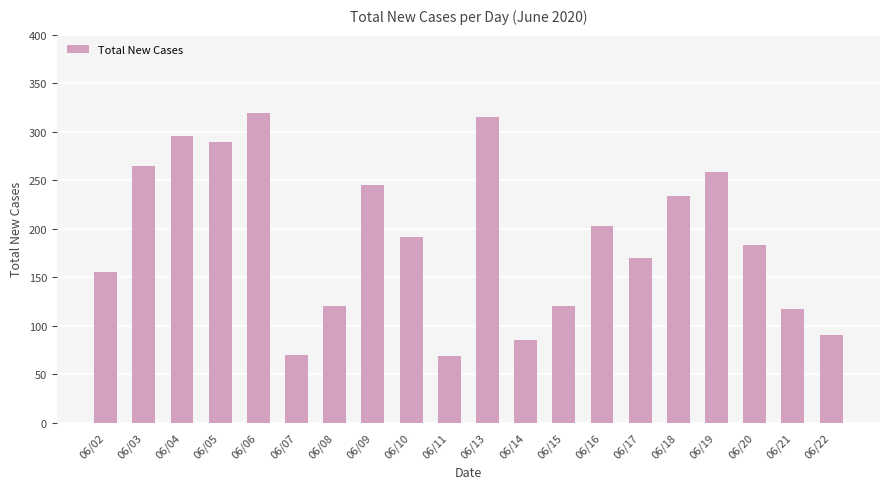

How many bars are there in total?

20